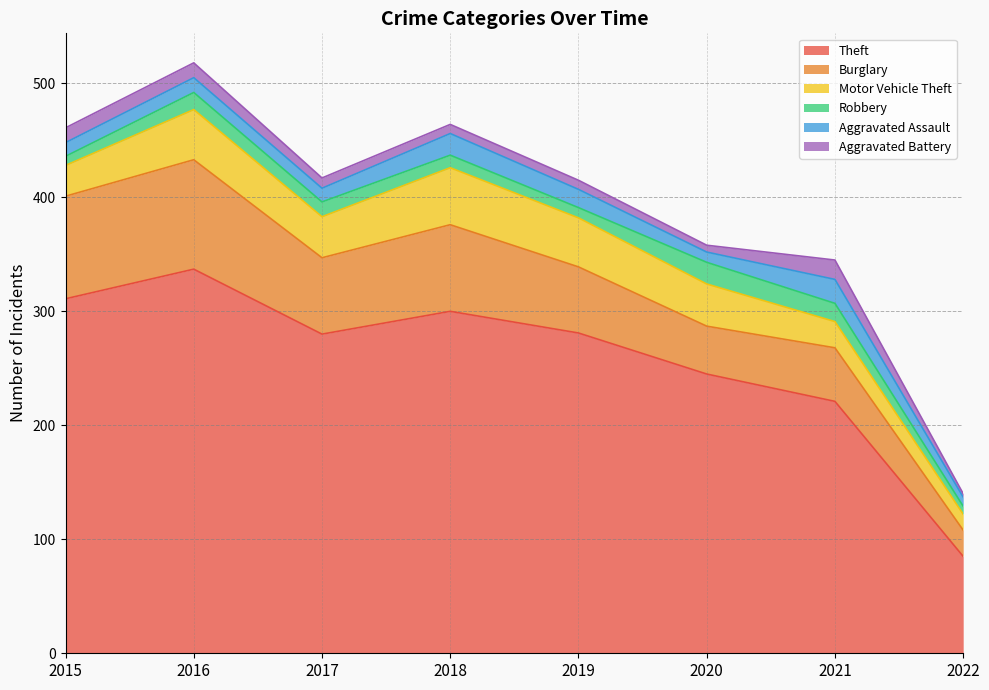

Which series has the largest total across all categories?

Theft